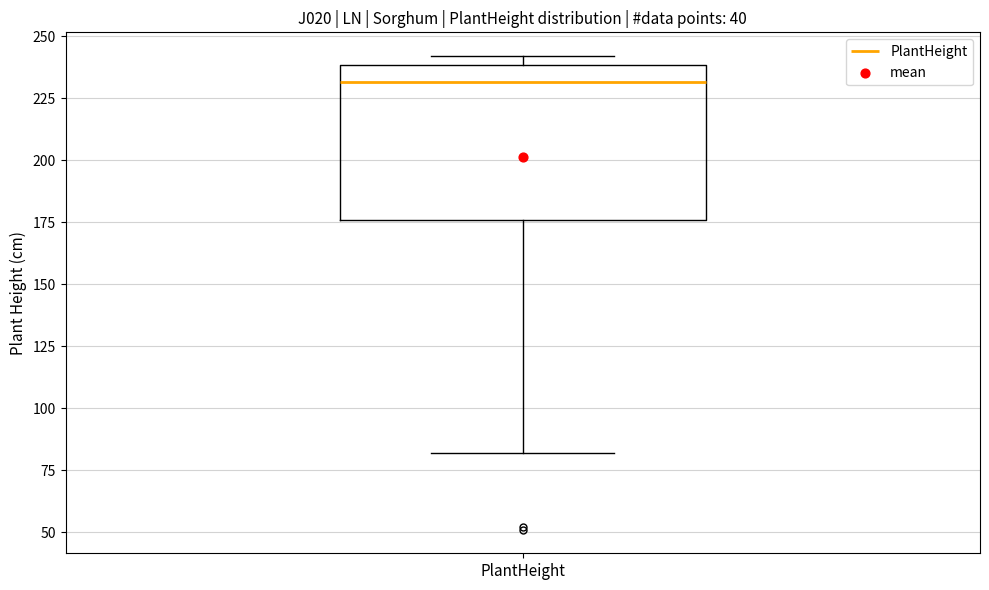

Read this box plot against the y-axis: the position of the median line, the range covered by the box, and the ends of both whiskers. The values are not printed on the chart, so give them approximately, as read against the axis.

median 230, box 175 to 240, whiskers 80 to 240 (just above the box's upper edge)